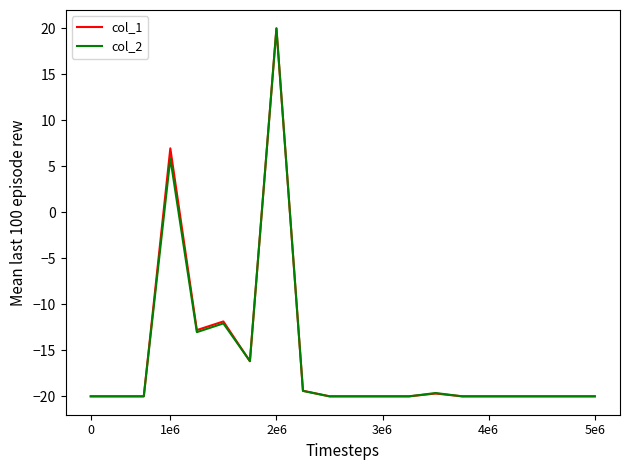

What is the maximum value for col_1?

20.0